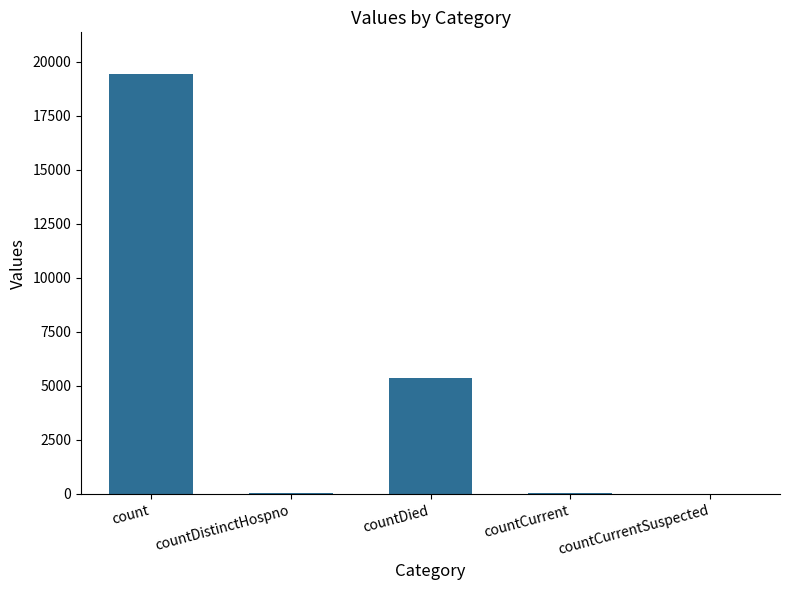

At which label does the data first exceed 60?

count